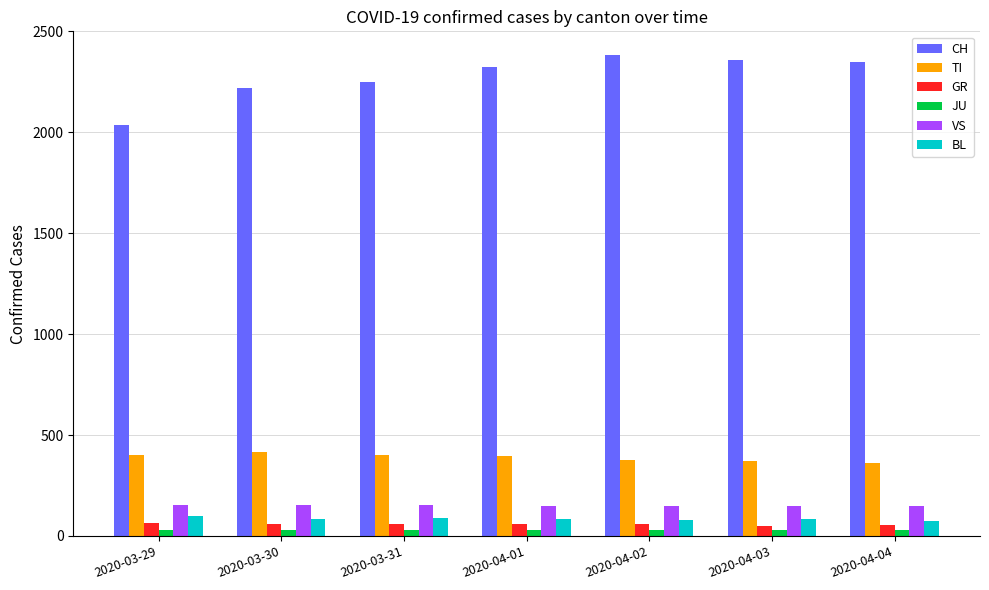

How many bars are there in each group?

6